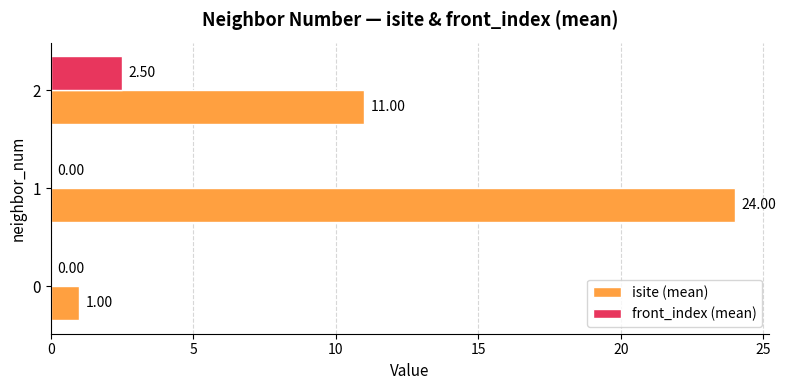

What is the total value across all series at 0?

1.0